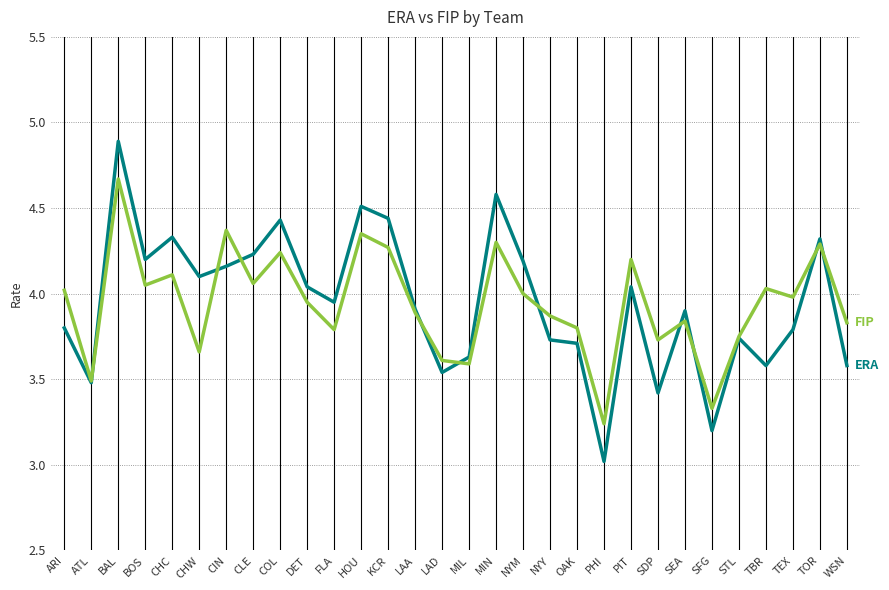

What is the difference between the highest and lowest values at SDP?

0.3